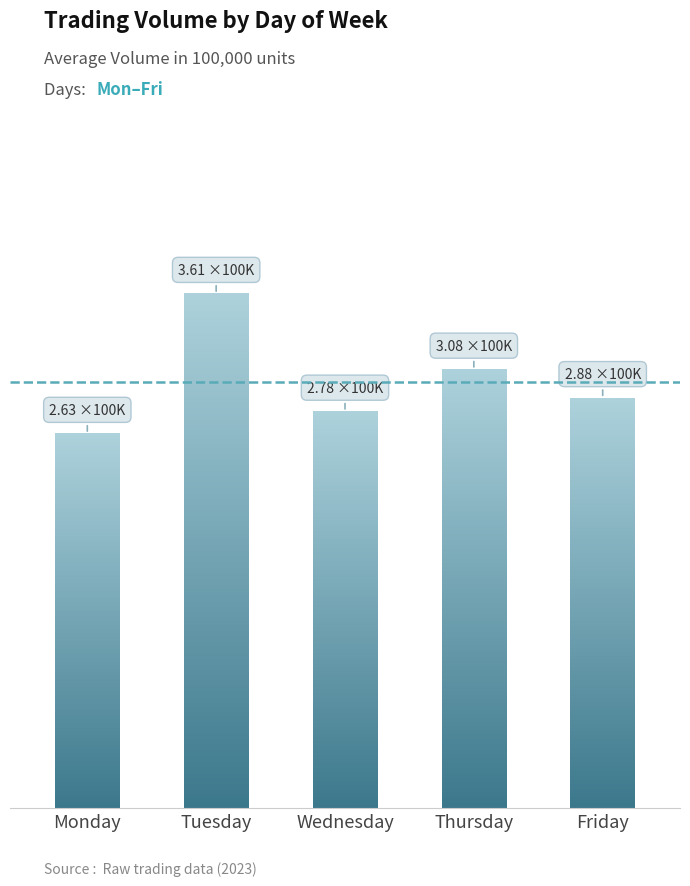

What is the smallest value displayed?

2.6